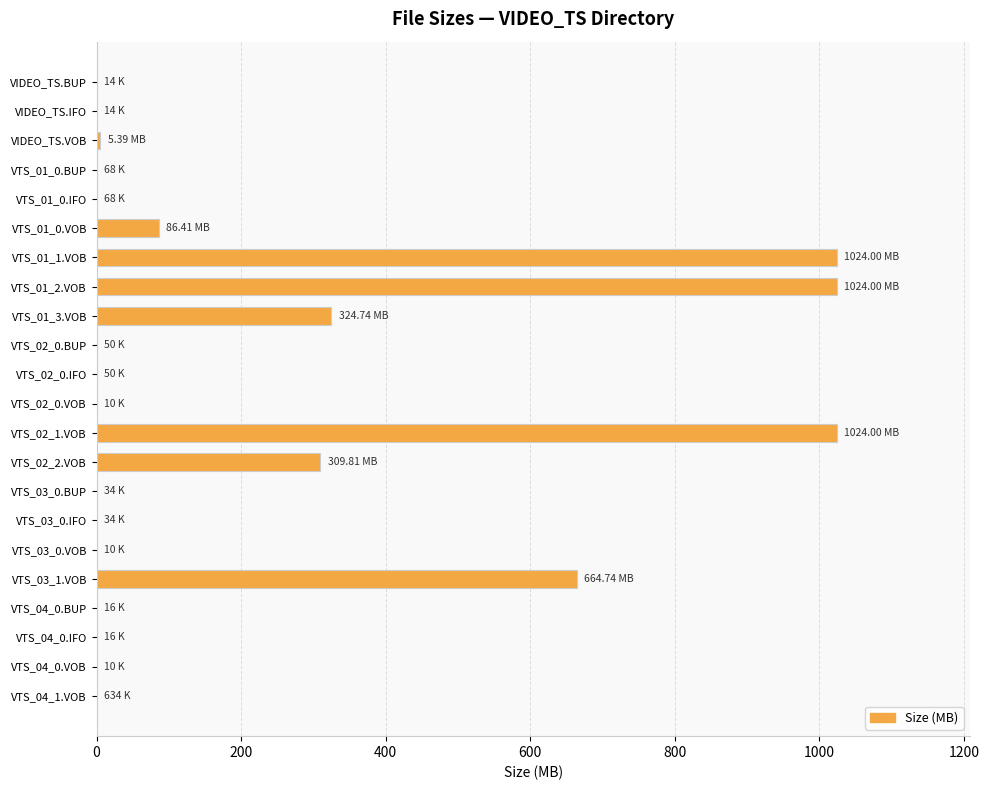

What is the sum of all values?

4464.1